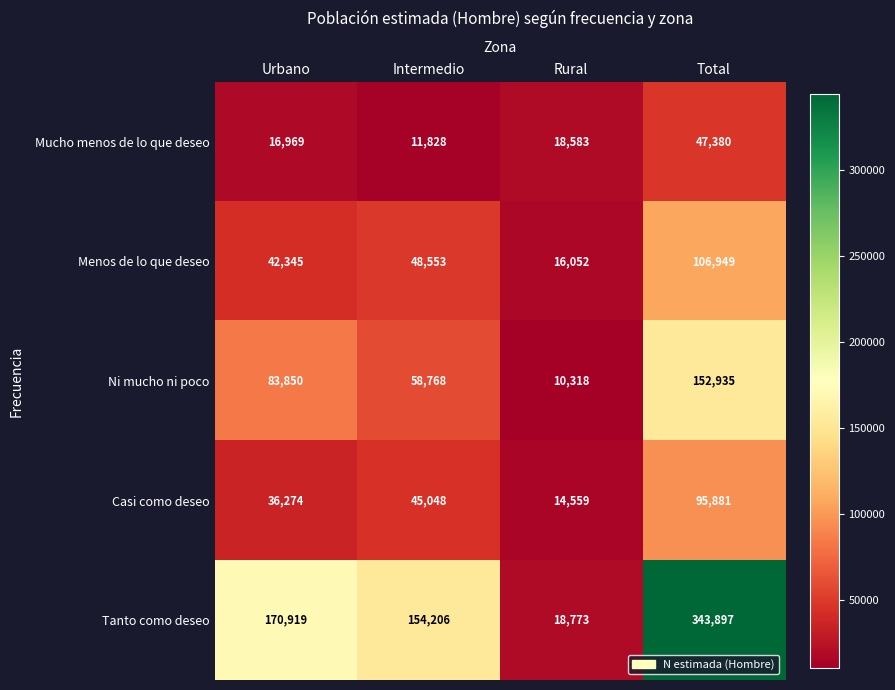

What is the average value of the Mucho menos de lo que deseo series?

23690